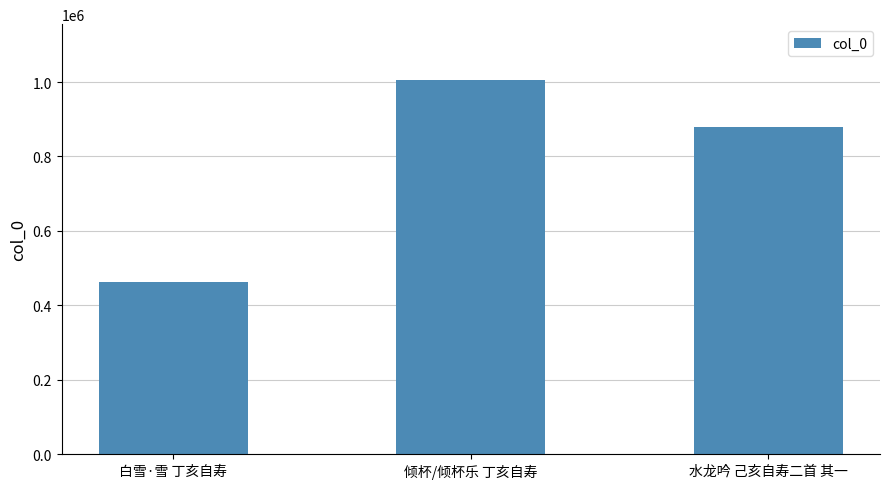

Which has a higher value, 白雪·雪 丁亥自寿 or 水龙吟 己亥自寿二首 其一?

水龙吟 己亥自寿二首 其一